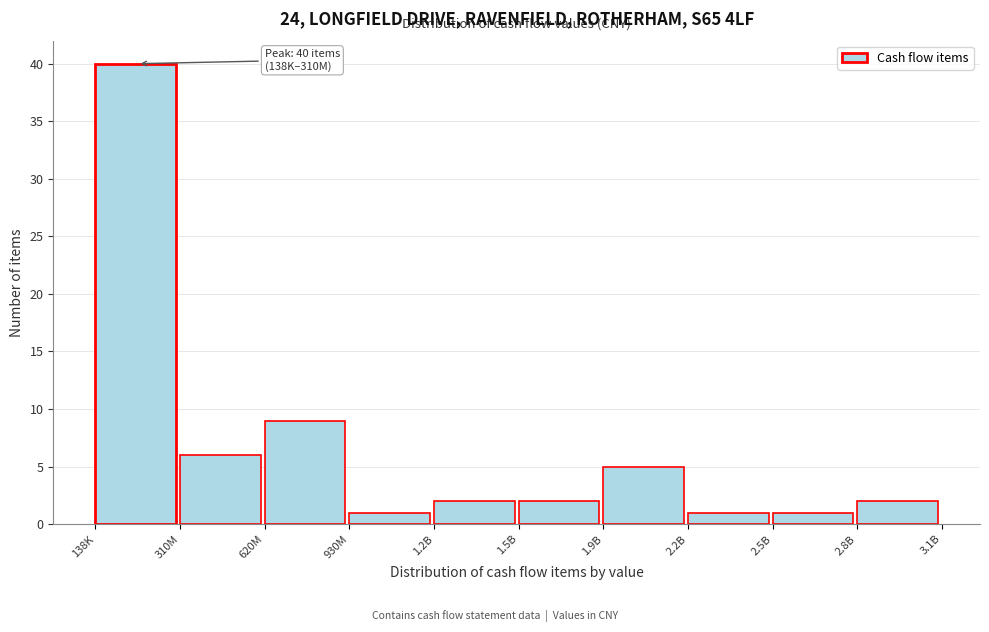

Reading left to right, extract all data points from this chart.

138K=40	310M=6	620M=9	930M=1	1.2B=2	1.5B=2	1.9B=5	2.2B=1	2.5B=1	2.8B=2